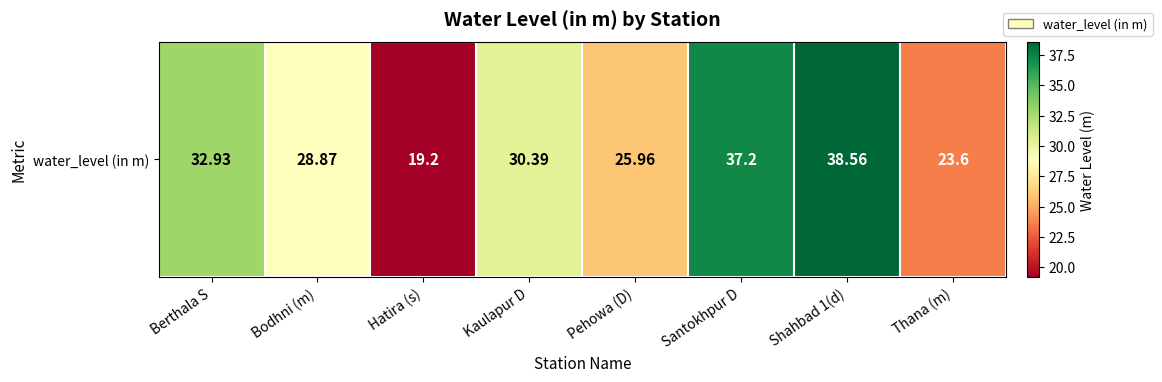

What is the difference between the maximum and second lowest values?

15.0